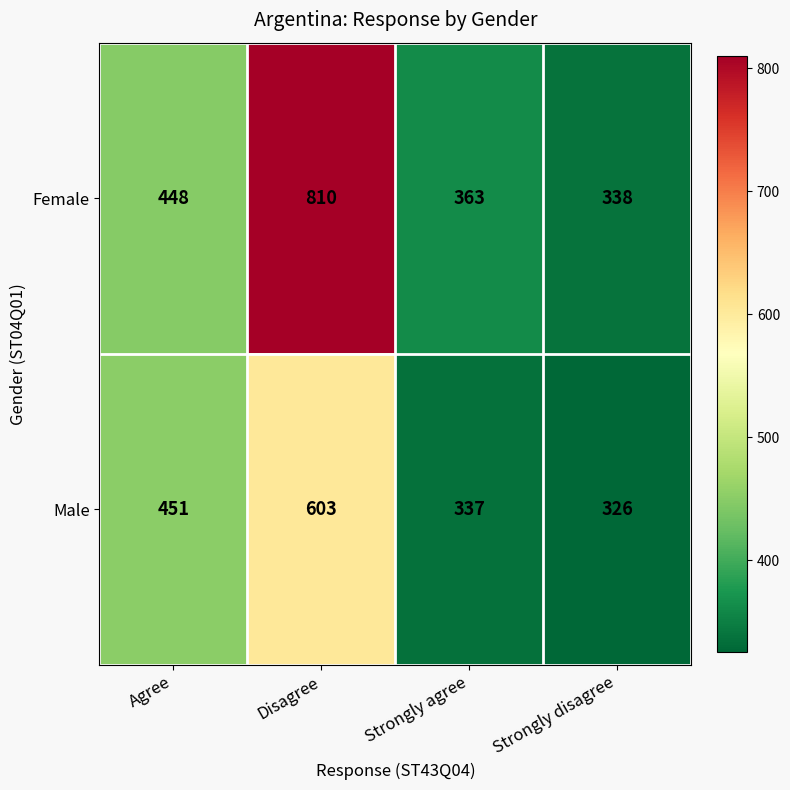

At how many categories does at least one series exceed 726?

1